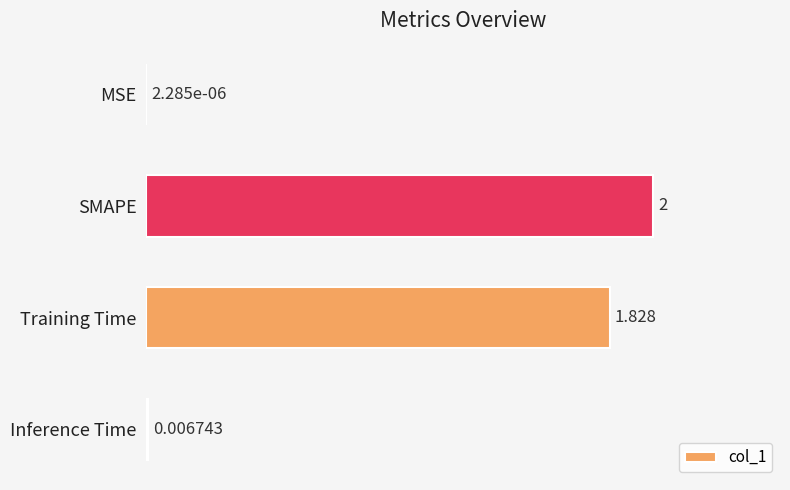

Are the bars horizontal?

Yes